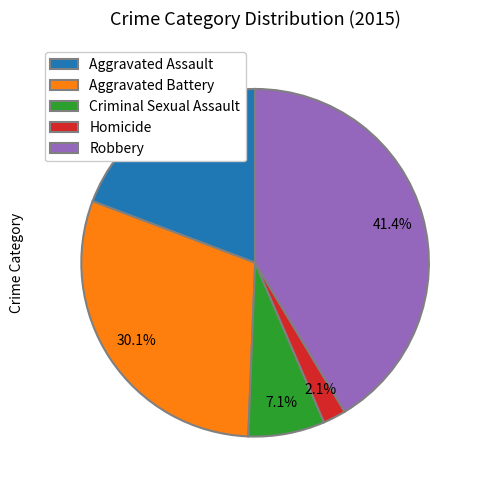

True or false: Homicide accounts for 2% of the total.

True